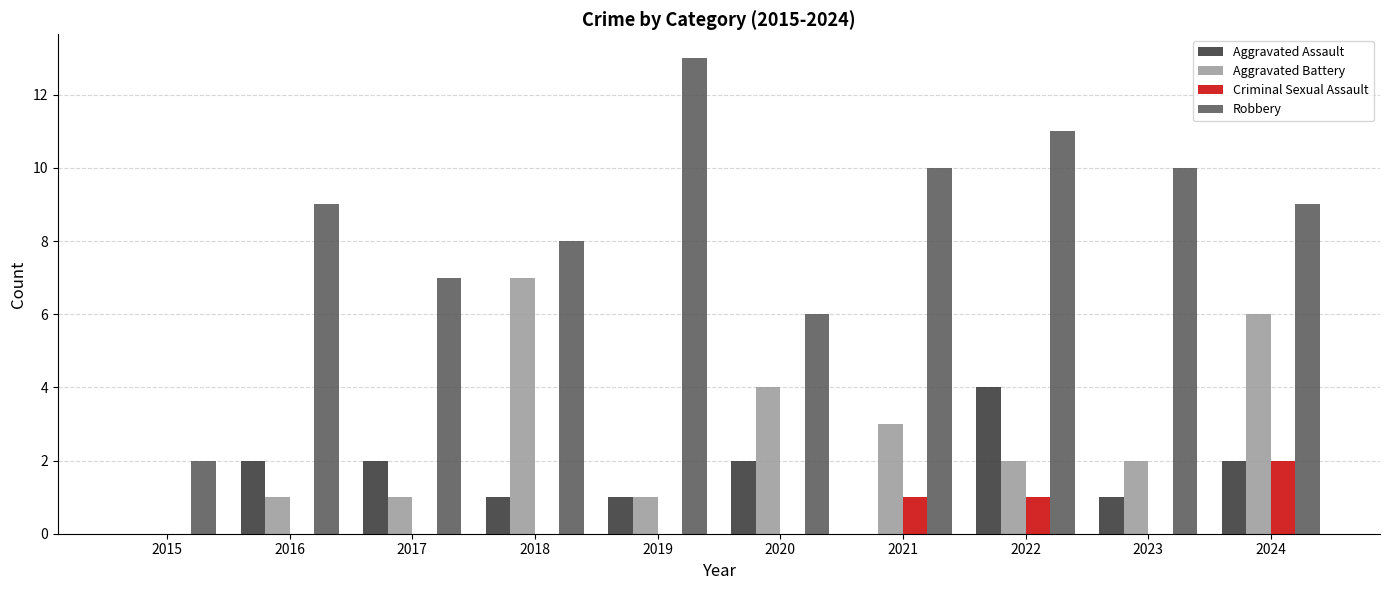

The Aggravated Battery series shows 2 at 2021. True or false?

False